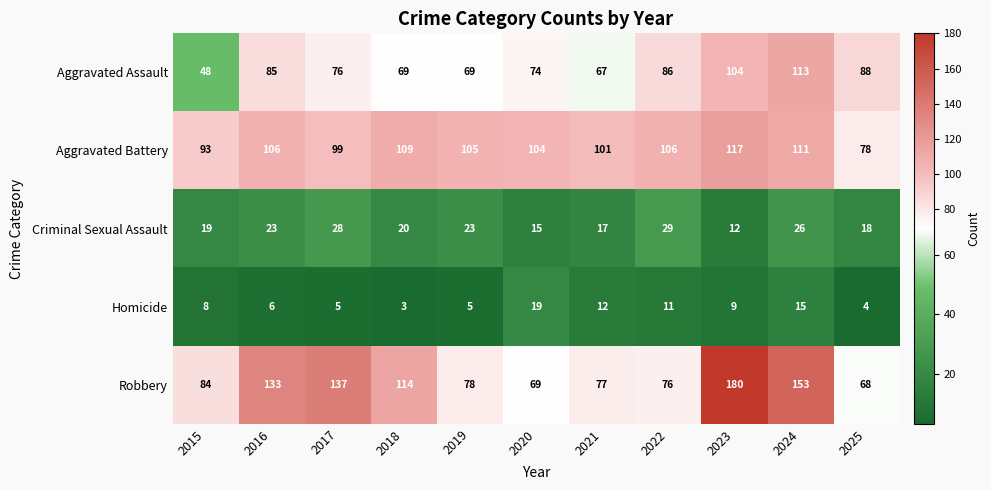

At which category is the sum across all series the highest?

2023